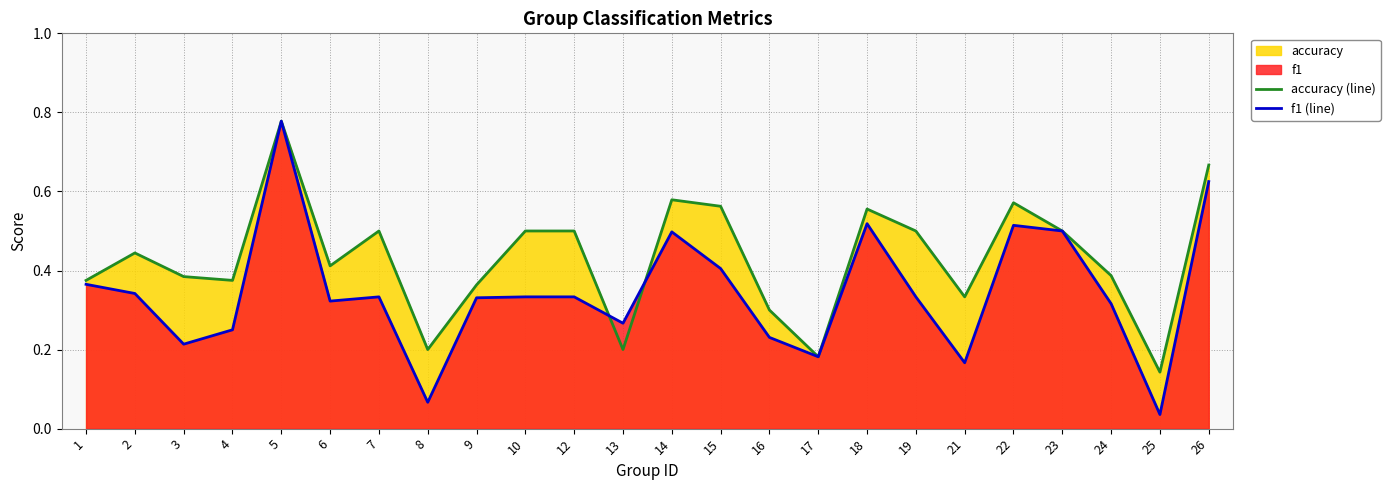

Rank the series at 17 from lowest to highest value.

accuracy (line), f1 (line)